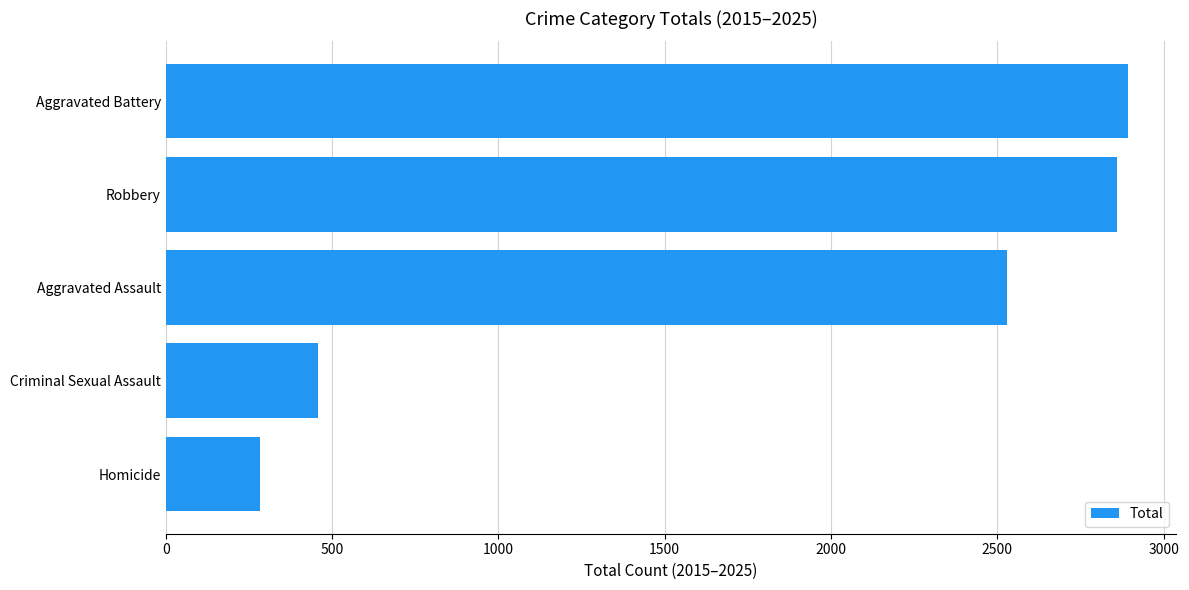

What is the difference between the values at Aggravated Battery and Aggravated Assault?

365